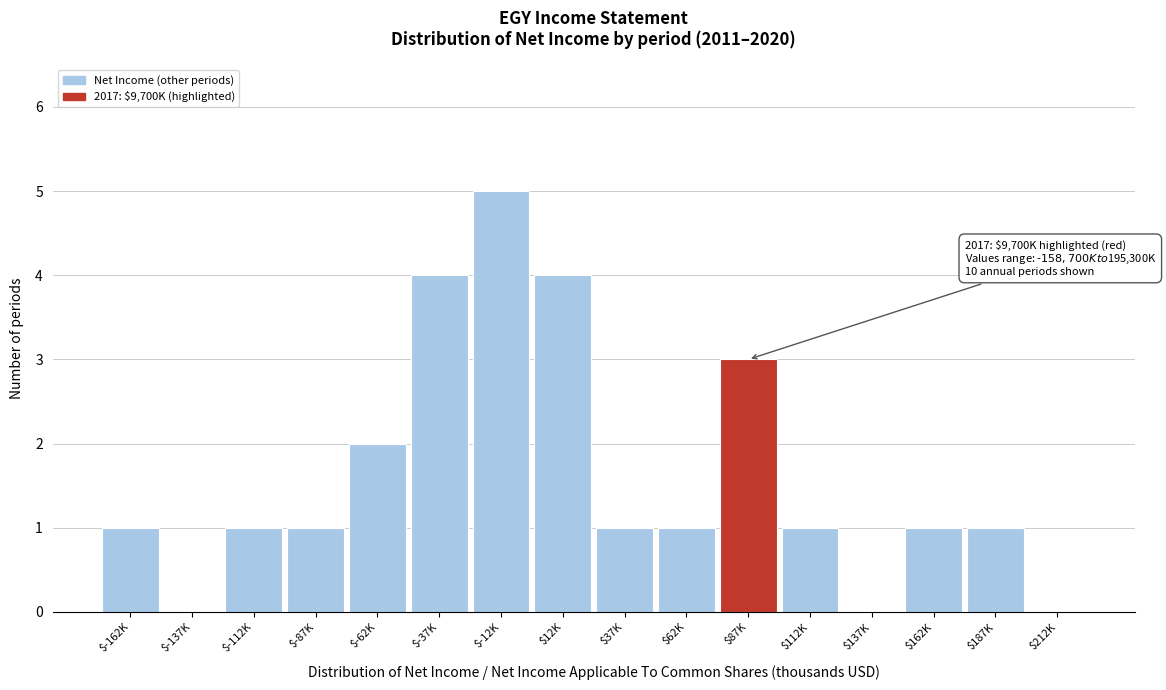

What is the sum of all values?

26